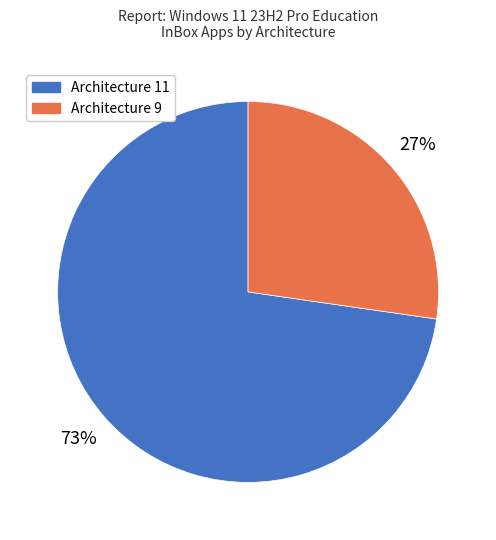

To the nearest percent, what is the combined percentage of Architecture 9 and Architecture 11?

100%